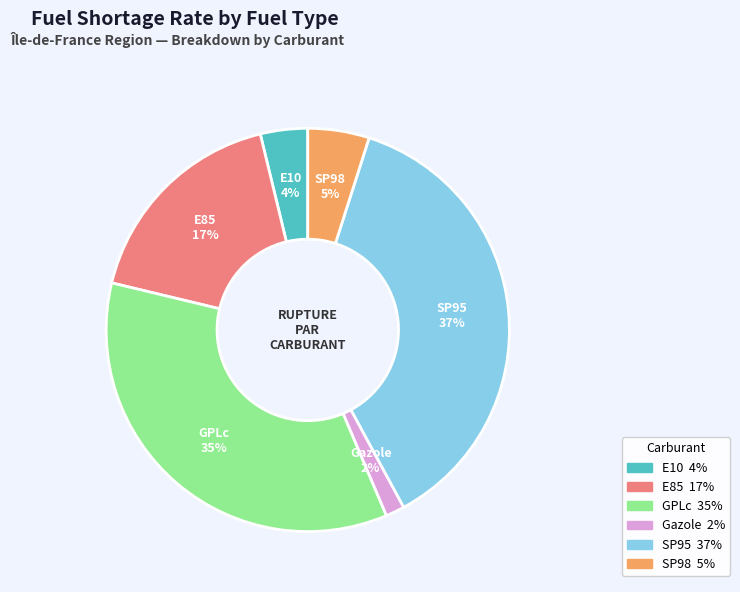

To the nearest percent, what percentage of the pie is E85?

17%